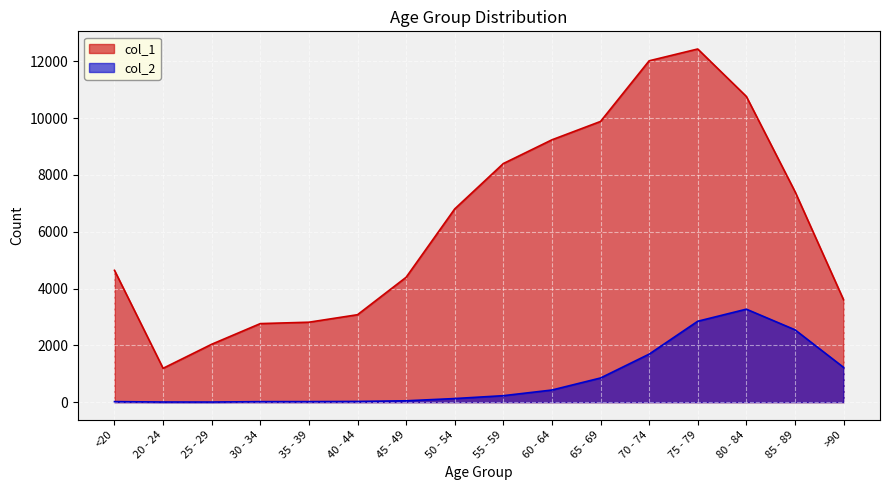

What is the value of the col_2 point at the 8th from the left?

126